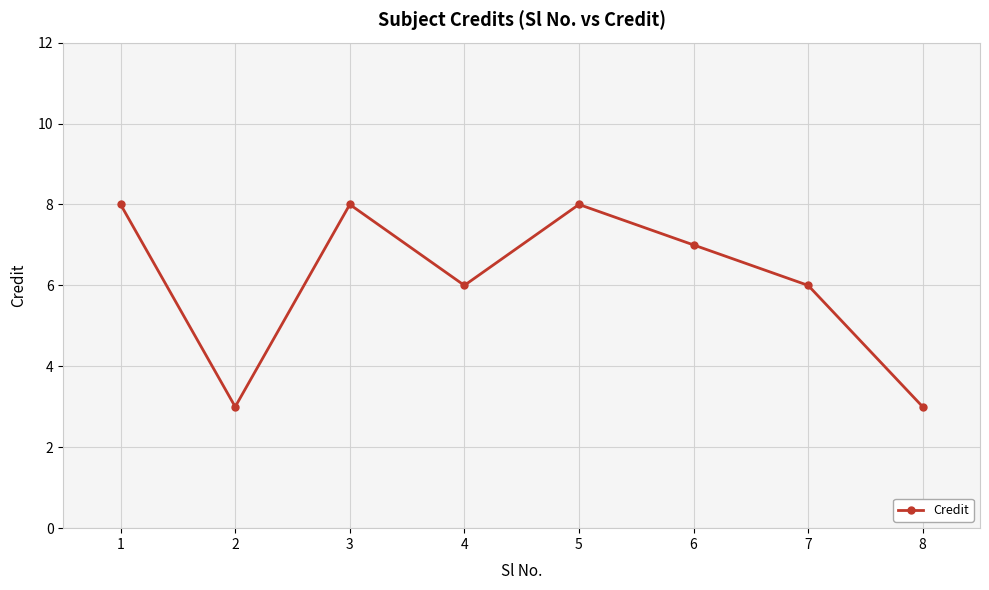

What is the value of the 3rd point from the left?

8